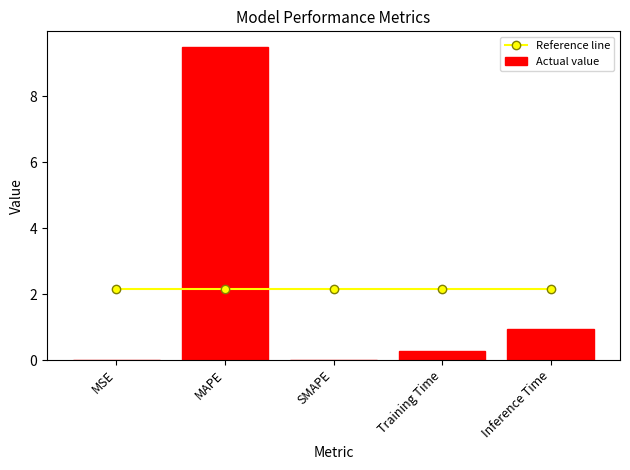

Is it true that Actual value equals 0.3 at Training Time?

True